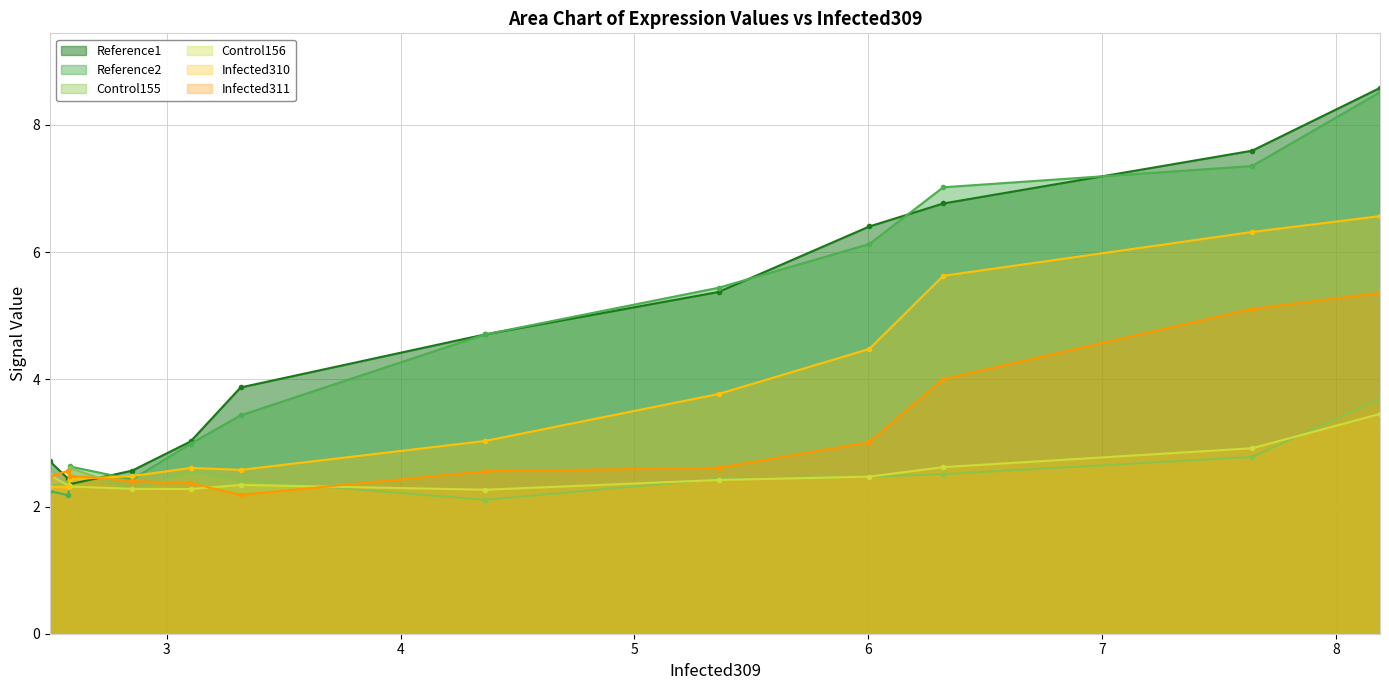

What is the minimum value for Reference1?

2.4